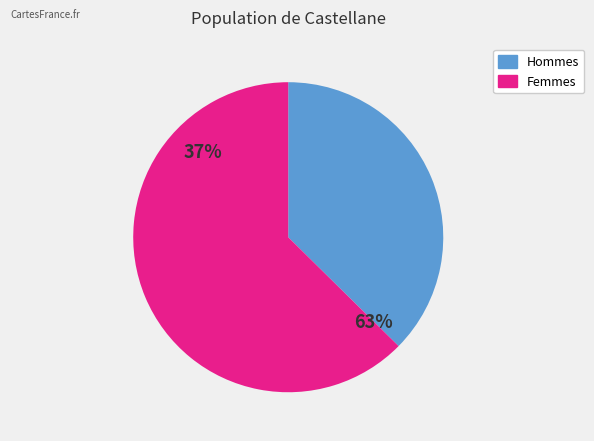

Does 5 account for over 50% of the chart?

No